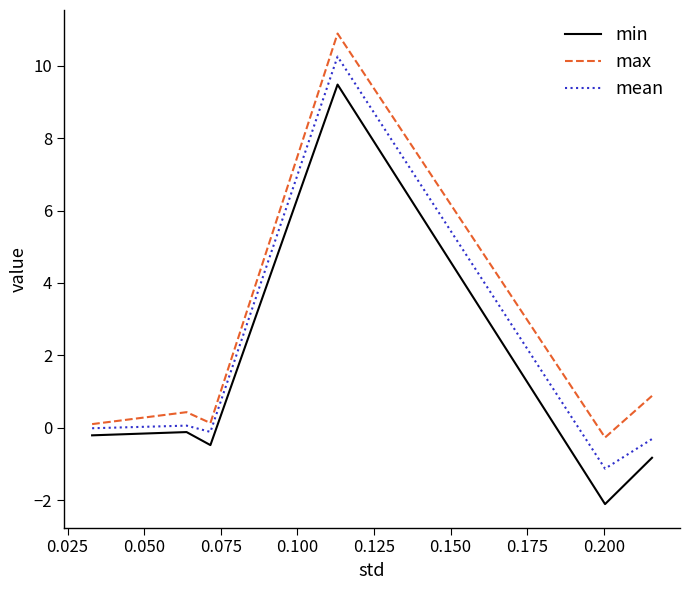

How many series are shown in this chart?

3